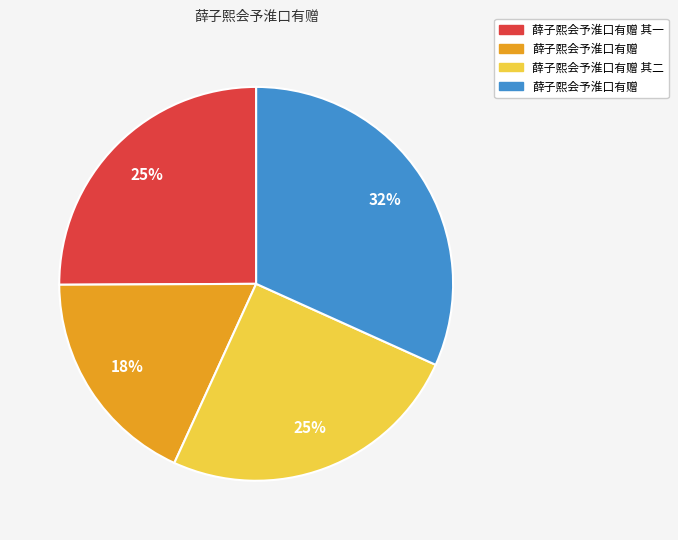

Does any single category account for the majority?

No